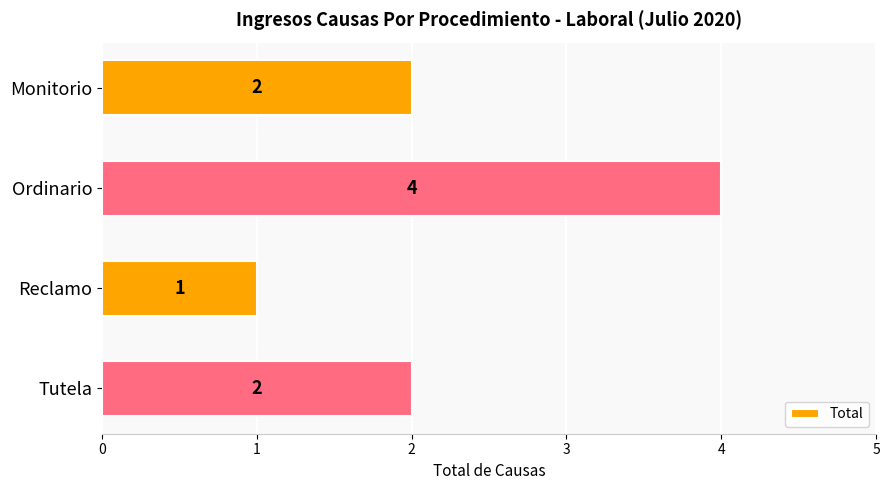

What is the sum of all values?

9